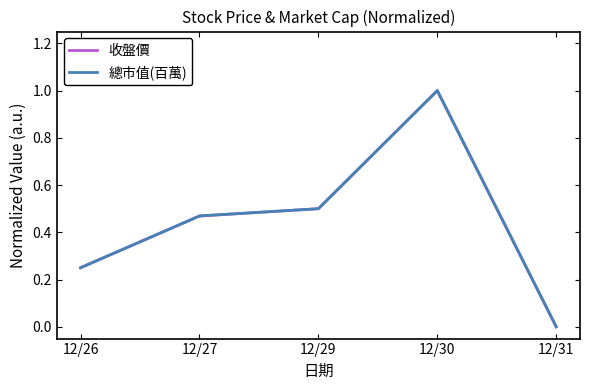

The value of 總市值(百萬) at 12/29 is 0.1. True or false?

False